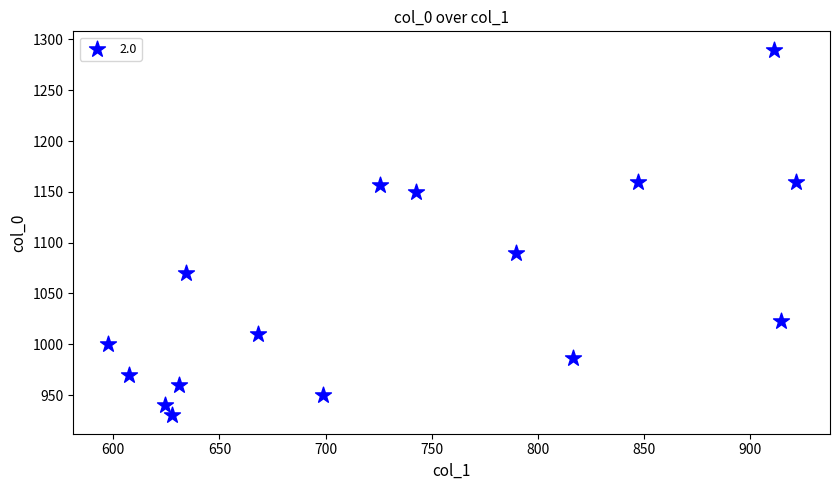

What is the range of X values (max minus min)?

324.0